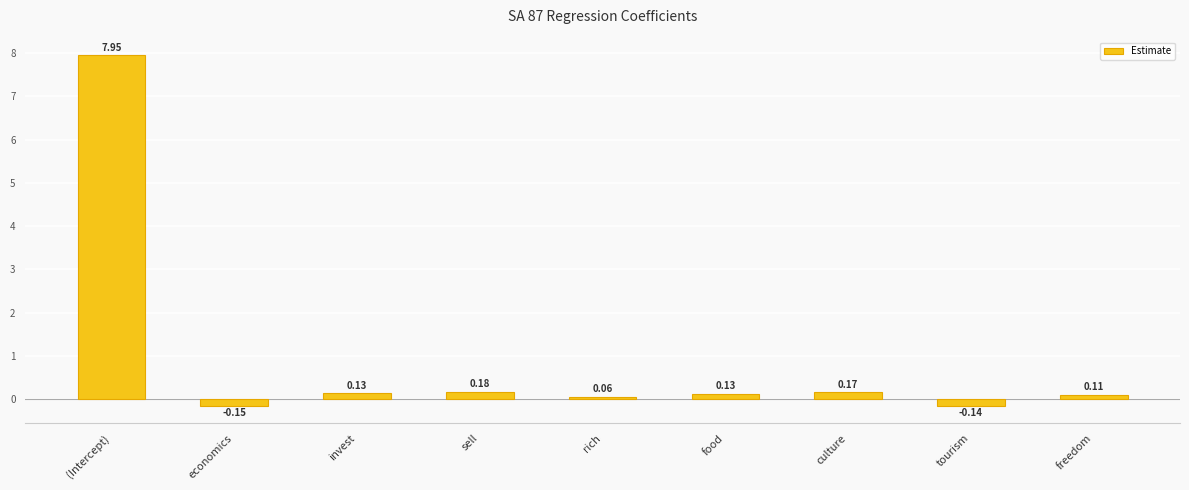

How many values exceed 0?

7